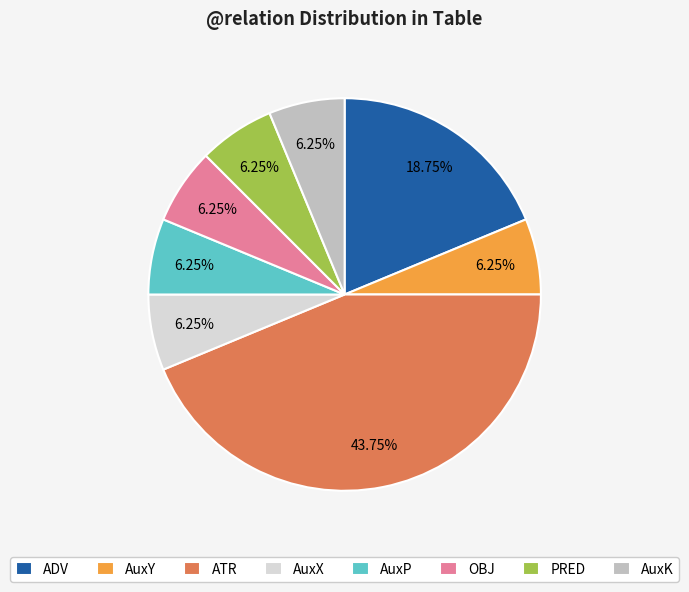

Is it true that PRED is 1% of the pie?

False